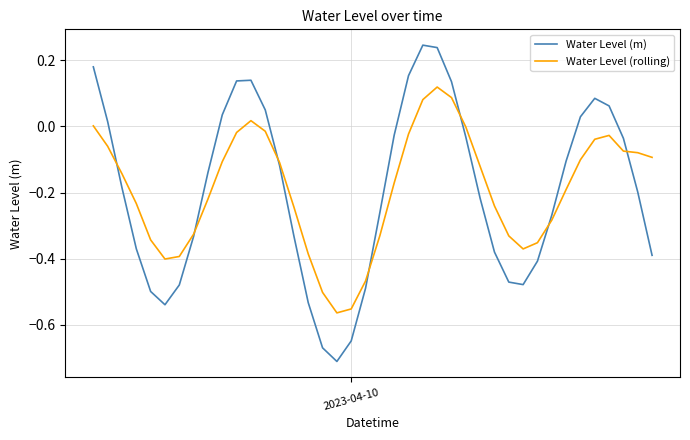

Which series has the widest spread of values?

Water Level (m)